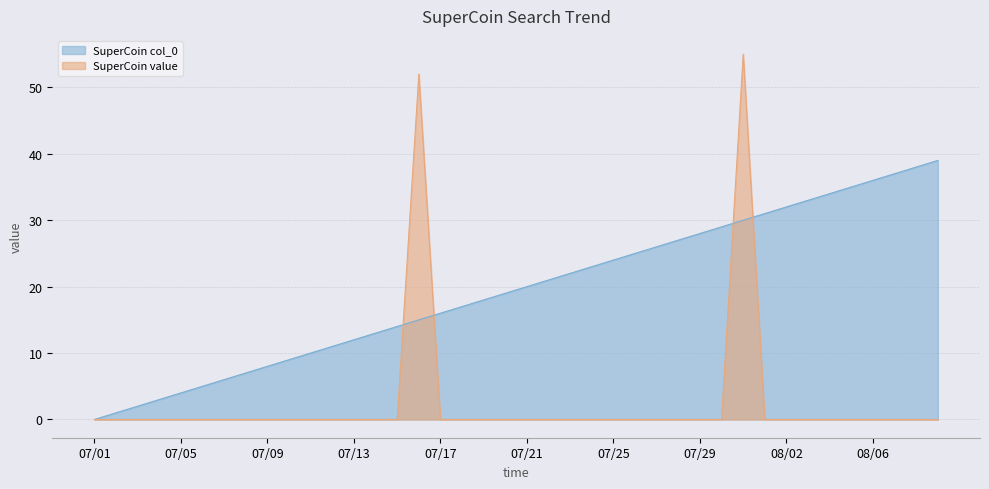

The value of SuperCoin value at 08/06 is -36. True or false?

False